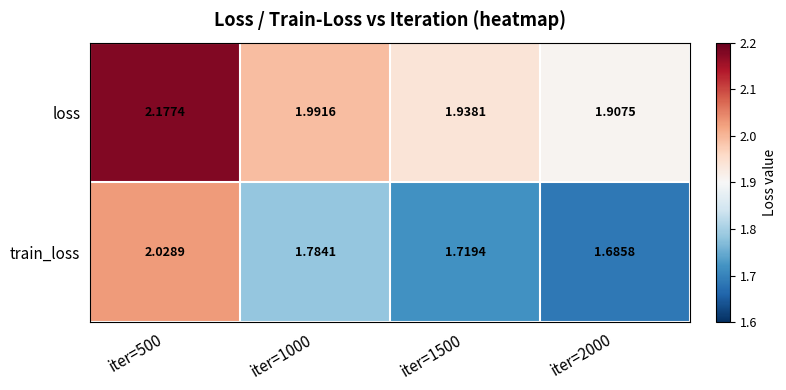

At iter=2000, list the series in order from largest to smallest.

loss, train_loss